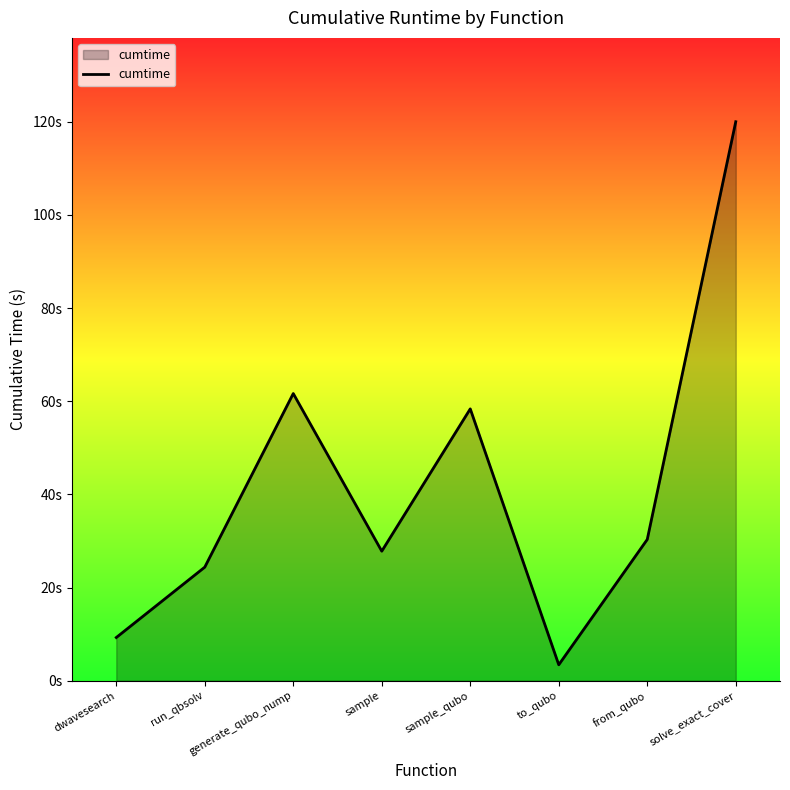

What position from the right is solve_exact_cover?

1